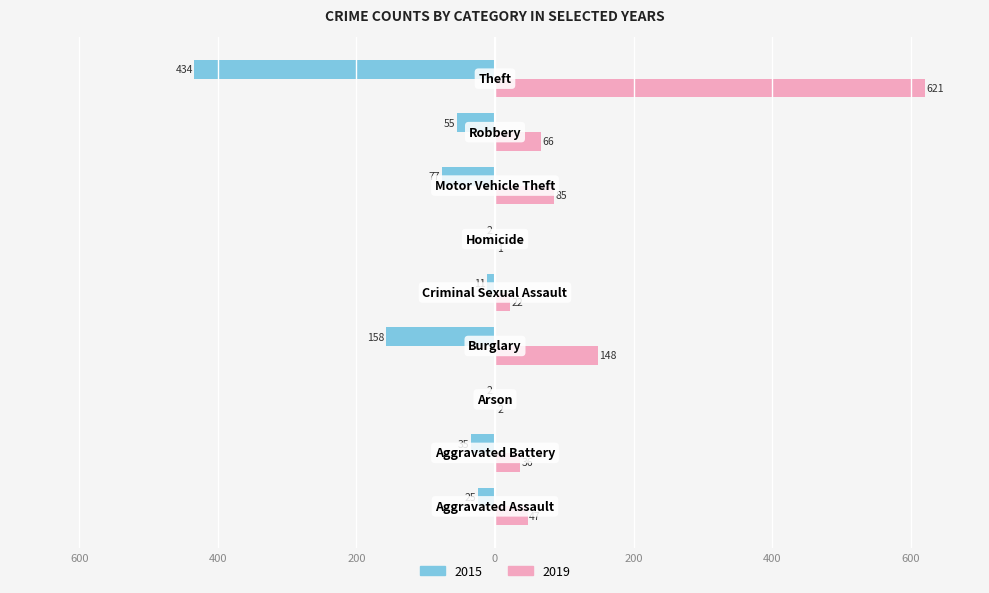

What are all the series names shown in the legend?

2015, 2019